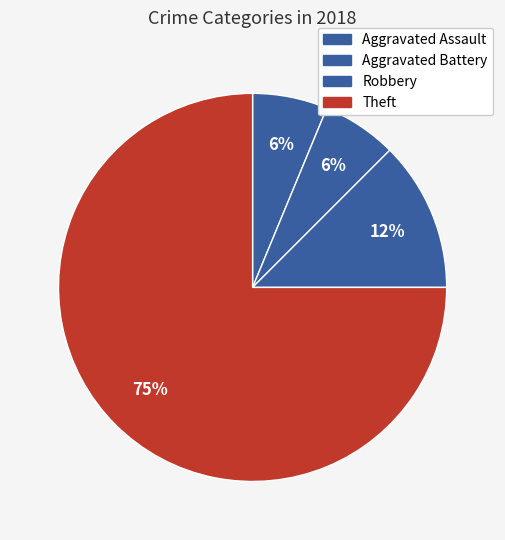

How many segments does this pie chart have?

4